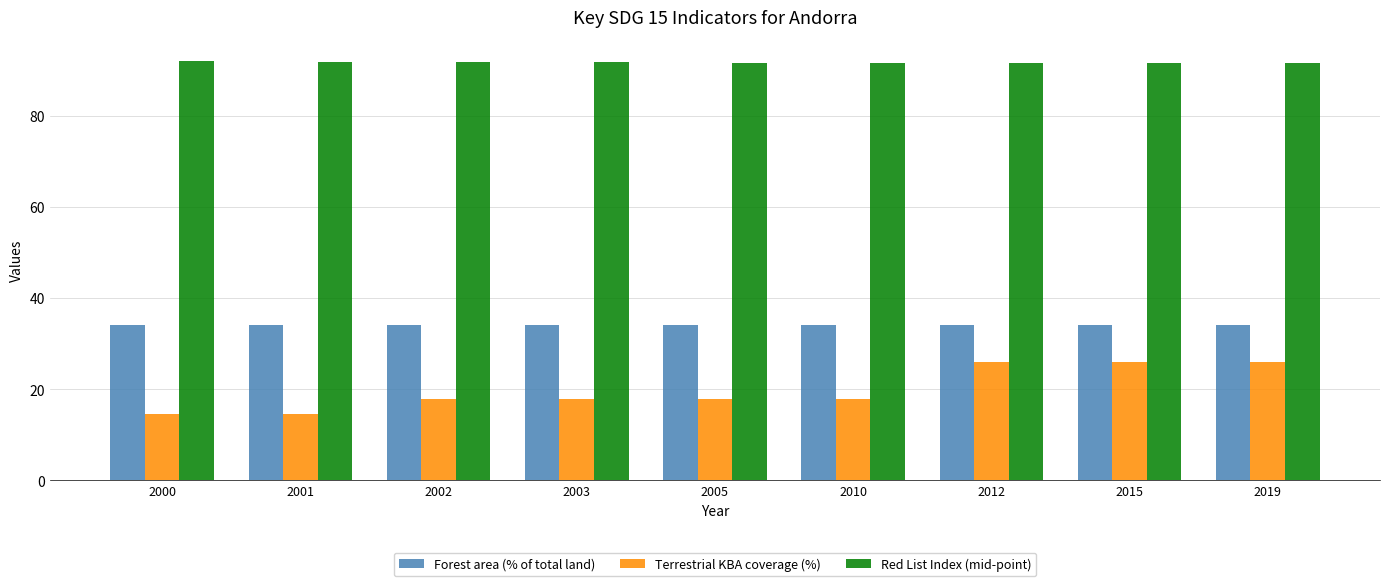

How many values in the Terrestrial KBA coverage (%) series are below 17?

2